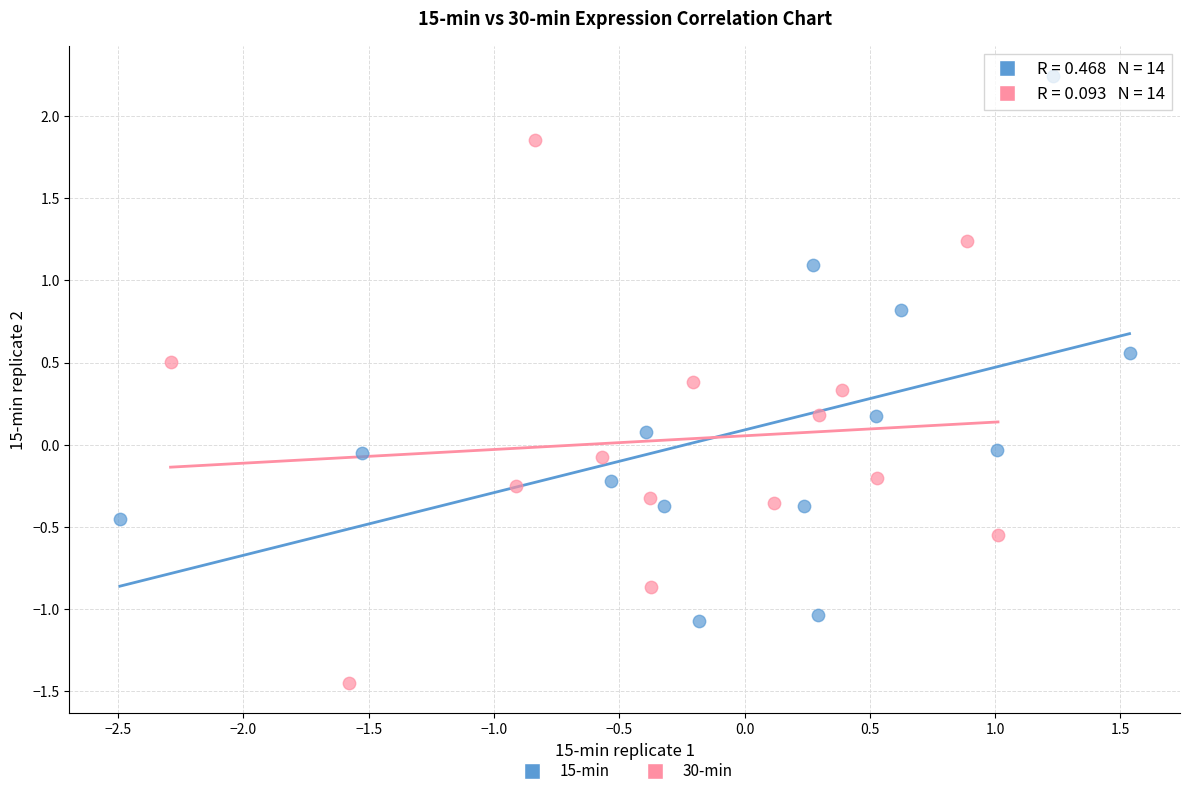

Which series contains the lowest Y value?

30-min